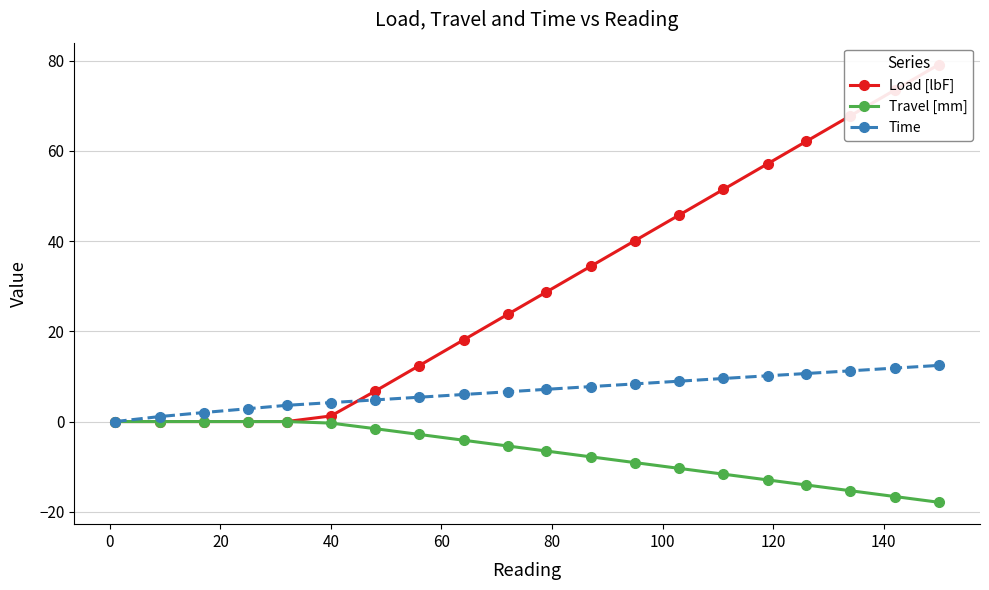

What is the value of the Travel [mm] point at the 20th from the left?

-17.9